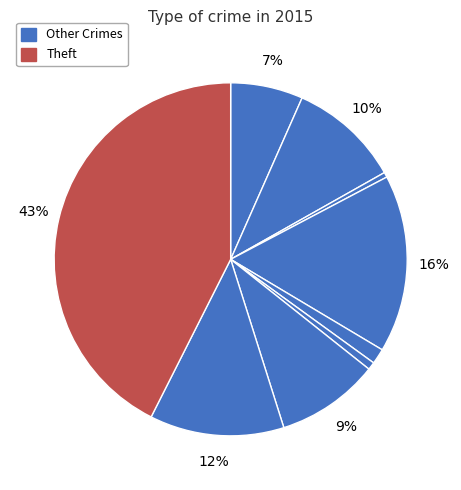

Count the number of slices in the pie.

9